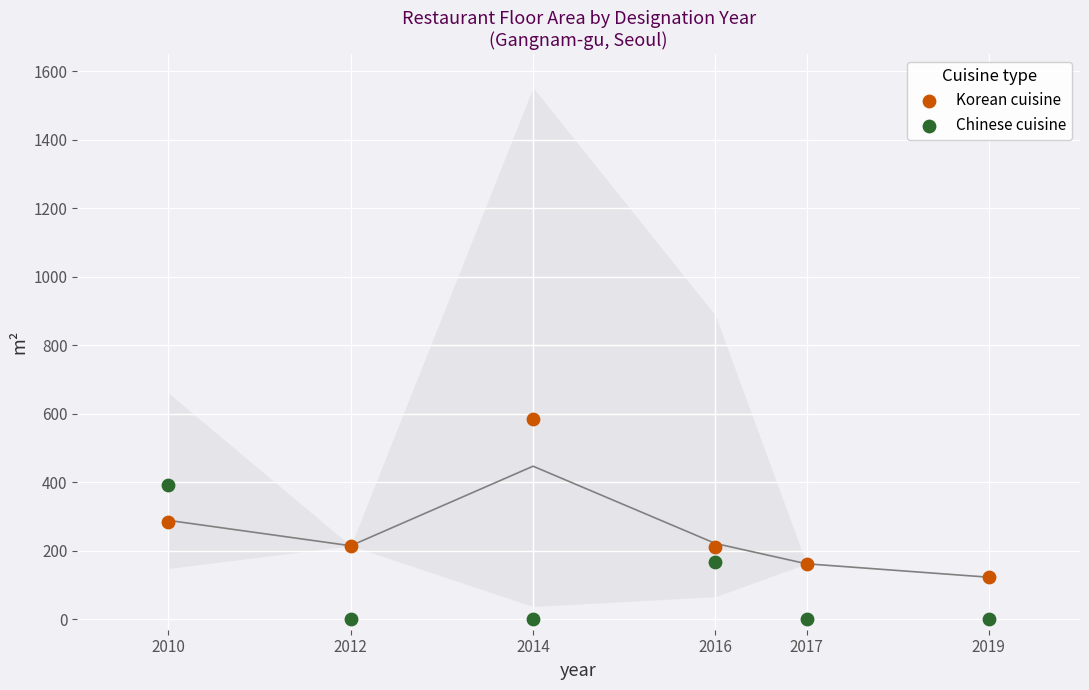

What is the X range (max minus min) for the scatter plot?

9.0